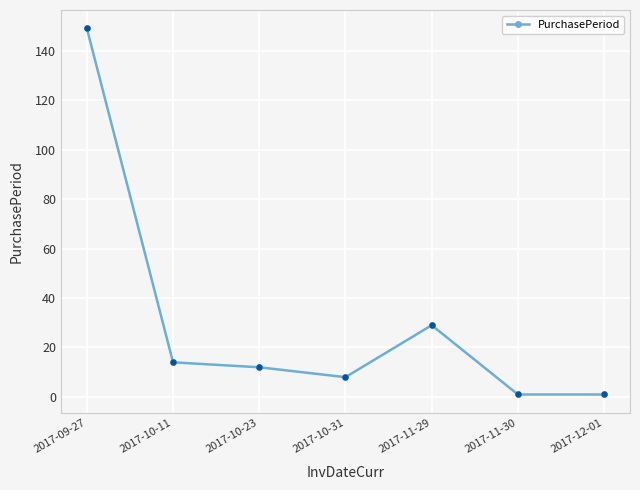

Where is the first local minimum?

2017-10-31